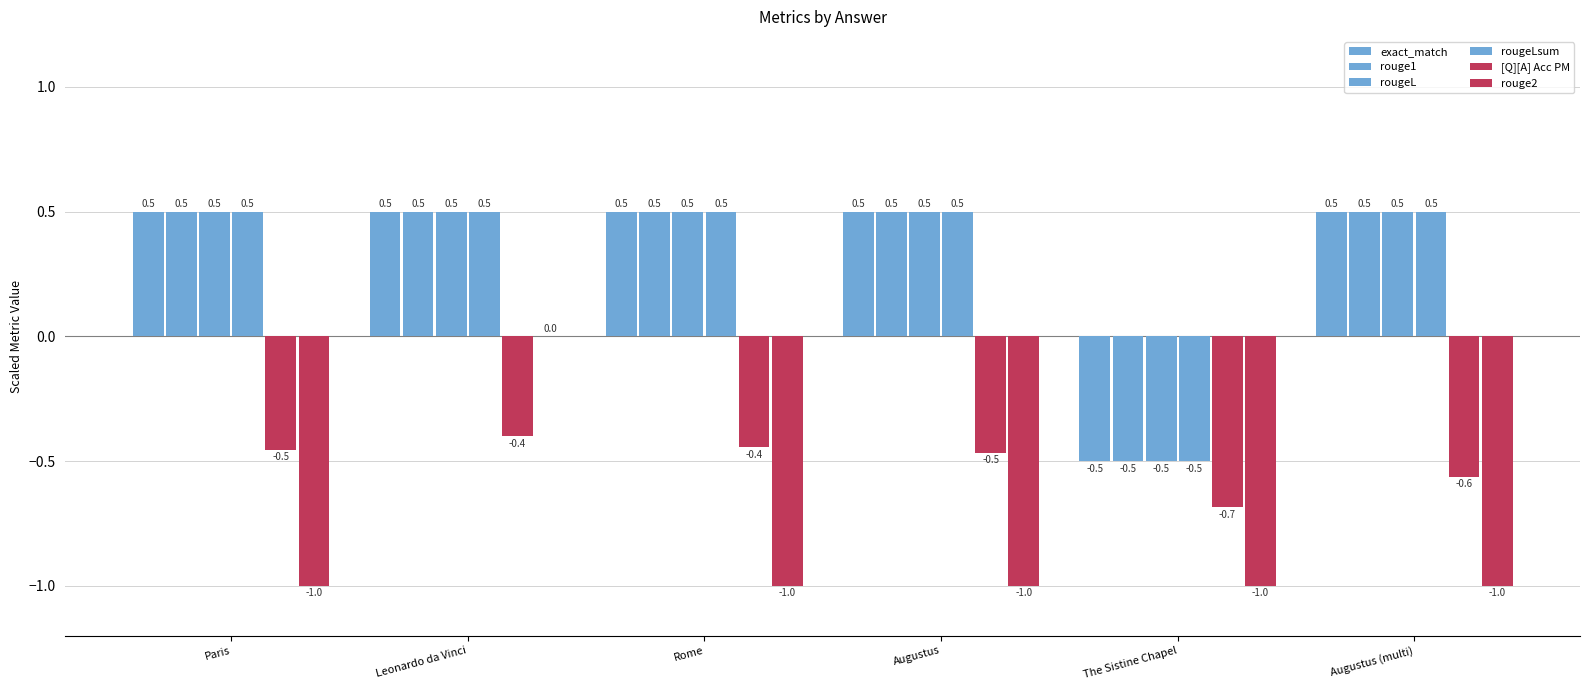

How many values in exact_match are above zero?

5